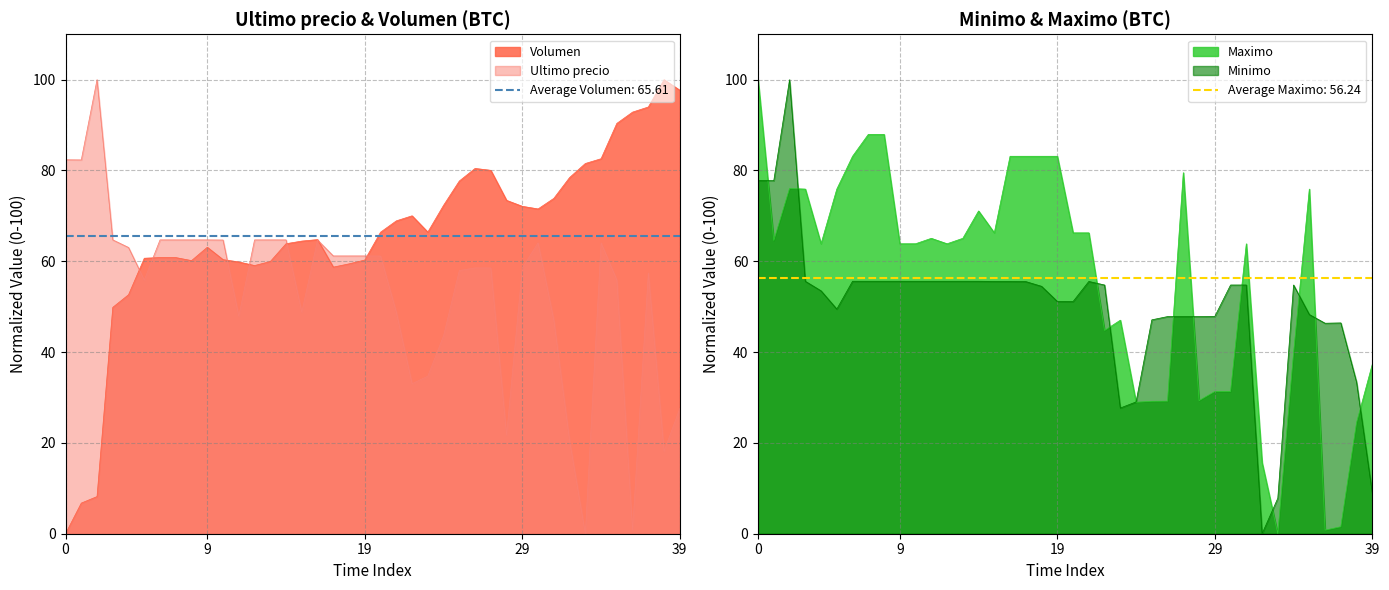

Reading left to right, transcribe all the data shown in this chart.

Volumen: 0.0	6.7	8.2	49.9	52.6	60.7	60.8	60.8	60.2	63.1	60.4	59.9	59.1	59.9	63.9	64.5	64.8	58.7	59.4	60.3	66.4	68.9	70.0	66.4	72.3	77.7	80.5	80.0	73.4	72.1	71.5	73.9	78.4	81.5	82.6	90.4	92.9	94.0	100.0	97.7
Ultimo precio: 82.4	82.3	100.0	64.7	63.0	55.9	64.7	64.7	64.7	64.7	64.7	47.9	64.7	64.7	64.7	48.8	64.7	61.2	61.2	61.2	61.2	48.8	33.0	34.7	43.6	58.0	58.5	58.5	21.7	58.6	64.1	47.0	20.5	0.0	64.1	55.9	0.8	57.4	18.2	27.6
Minimo: 77.8	77.8	100.0	55.6	53.5	49.5	55.6	55.6	55.6	55.6	55.6	55.6	55.6	55.6	55.6	55.6	55.6	55.5	54.5	51.2	51.1	55.6	54.8	27.7	29.0	47.1	47.8	47.8	47.8	47.9	54.8	54.8	0.0	7.8	54.8	48.3	46.4	46.4	33.4	8.9
Maximo: 100.0	64.6	76.0	75.9	63.9	75.9	83.1	88.0	88.0	63.9	63.9	65.1	63.9	65.1	71.1	66.3	83.1	83.1	83.1	83.1	66.3	66.3	44.8	47.0	29.0	29.2	29.2	79.5	29.3	31.3	31.3	63.9	15.7	0.0	39.8	75.9	0.8	1.5	24.5	37.3